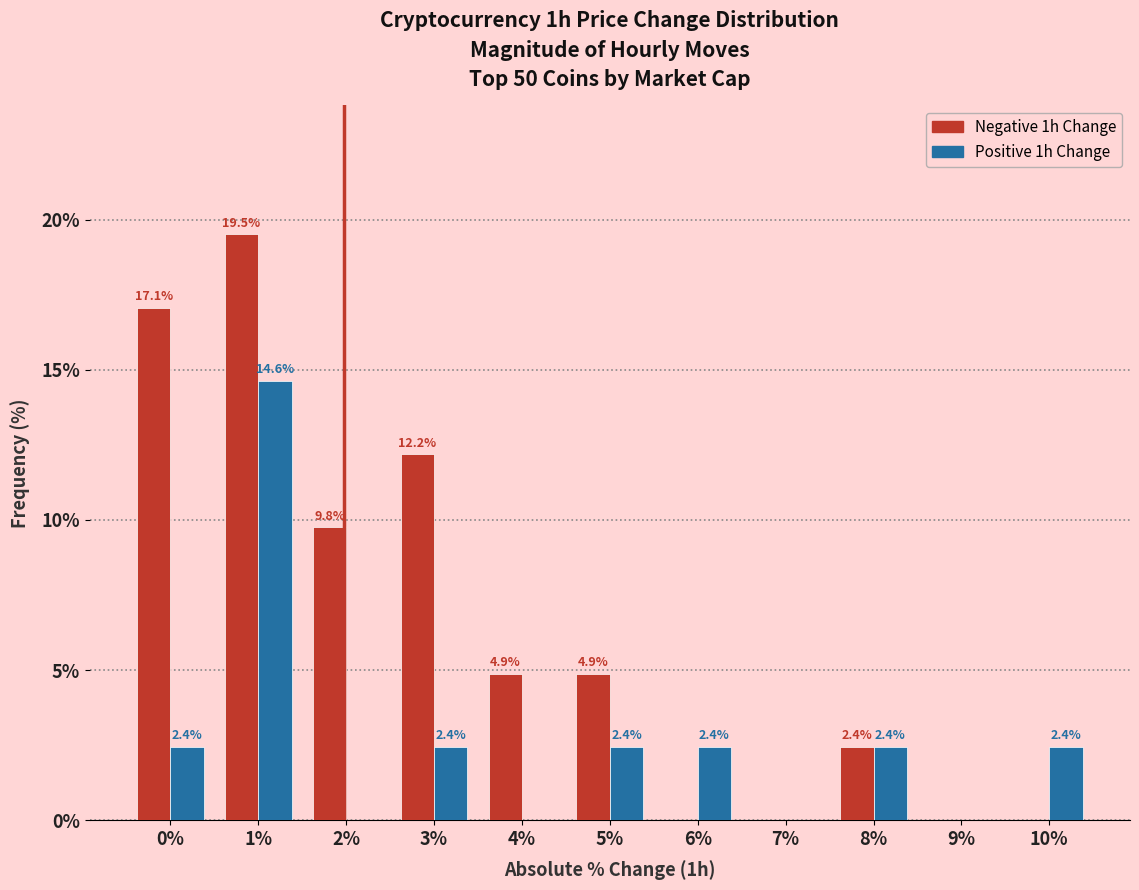

What is the greatest value displayed?

19.5